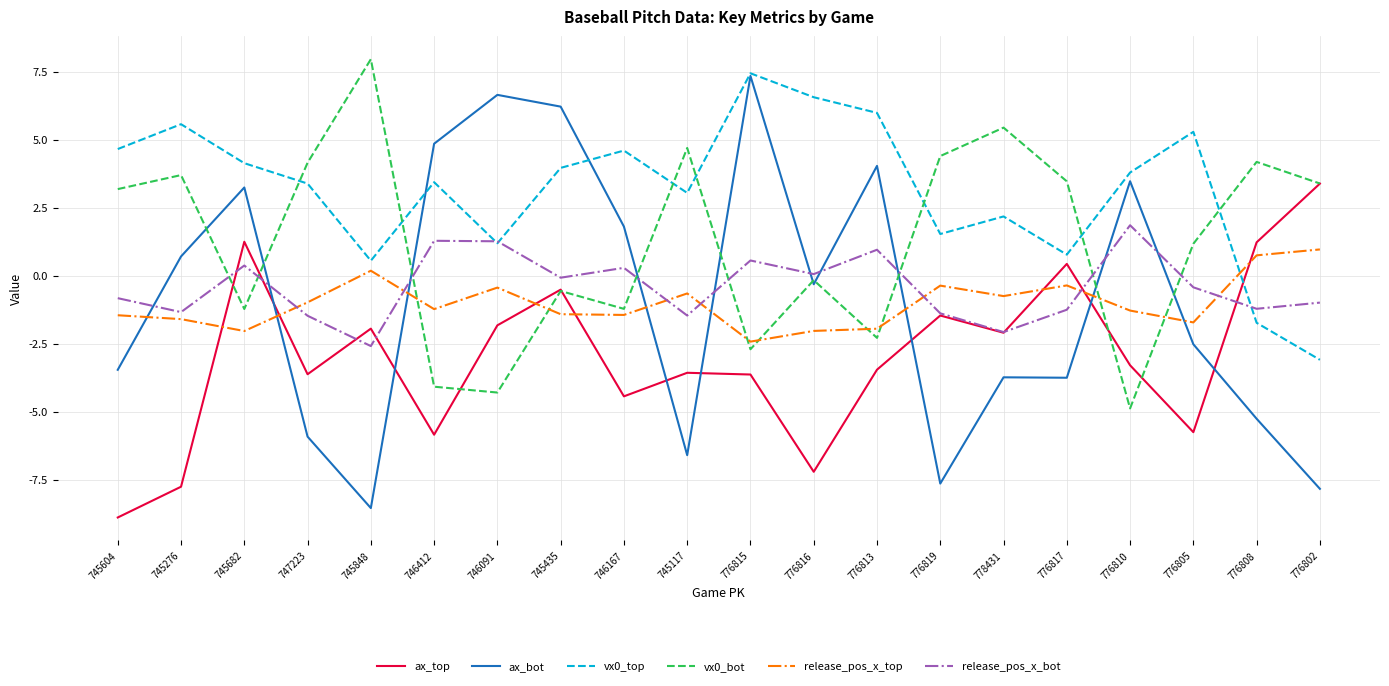

How many times do ax_bot and release_pos_x_top cross each other?

8